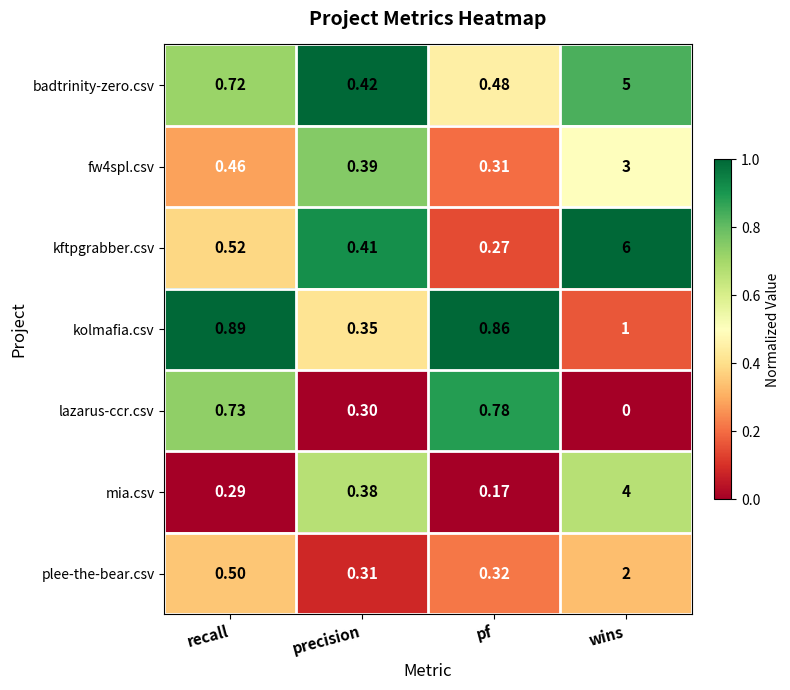

Which category has the highest value in the plee-the-bear.csv series?

wins